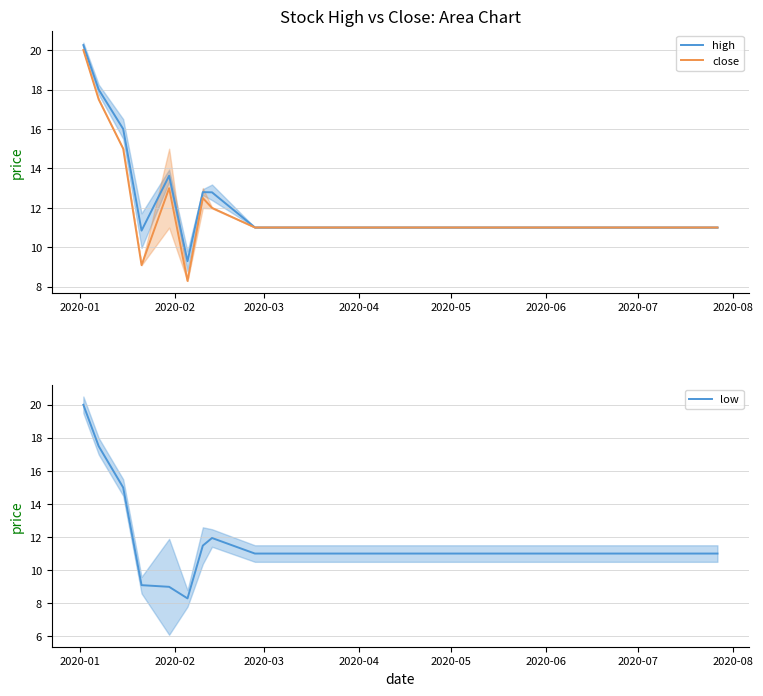

What is the highest value of the close series?

20.0